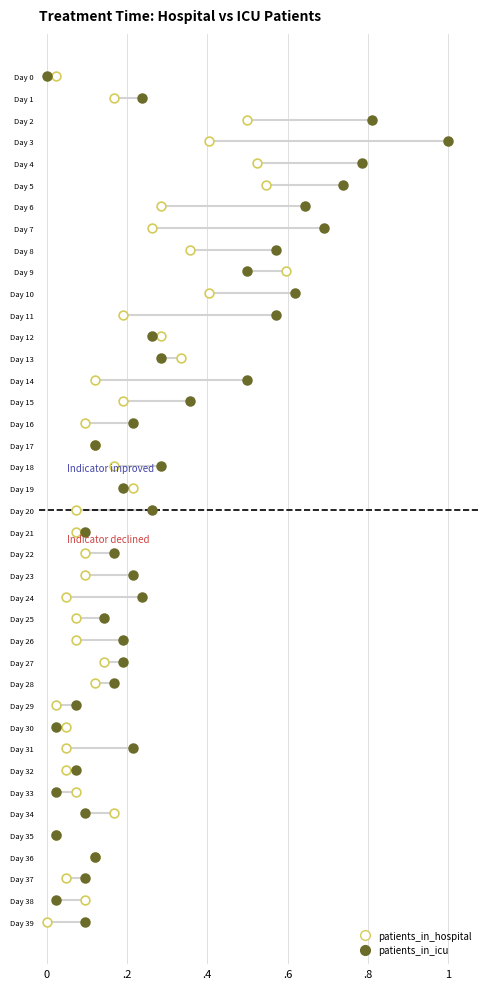

What are all the series names shown in the legend?

patients_in_hospital, patients_in_icu